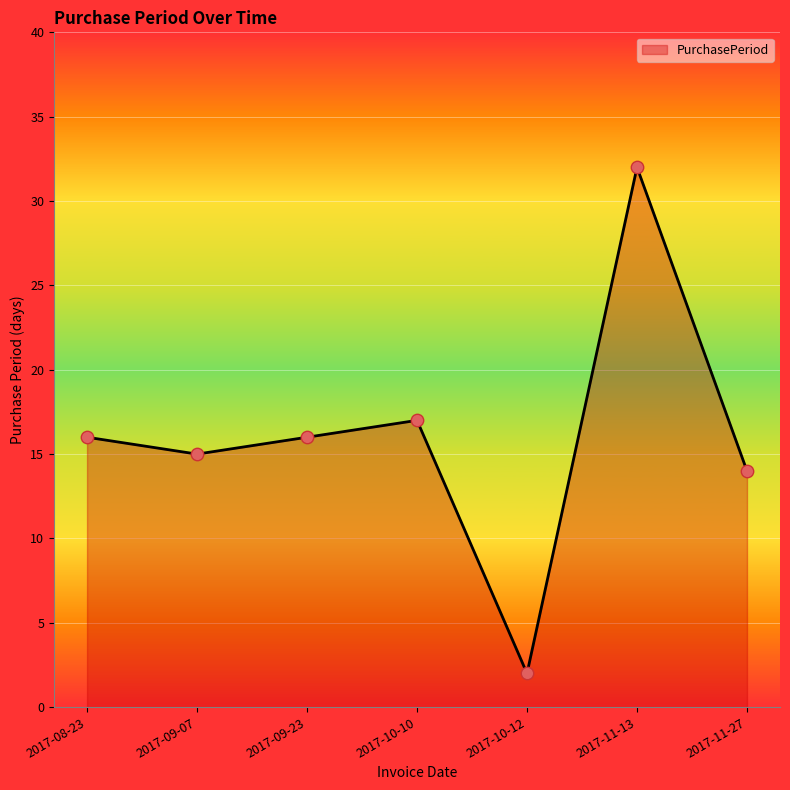

What is the ratio of the value at 2017-08-23 to the value at 2017-09-23?

1.0